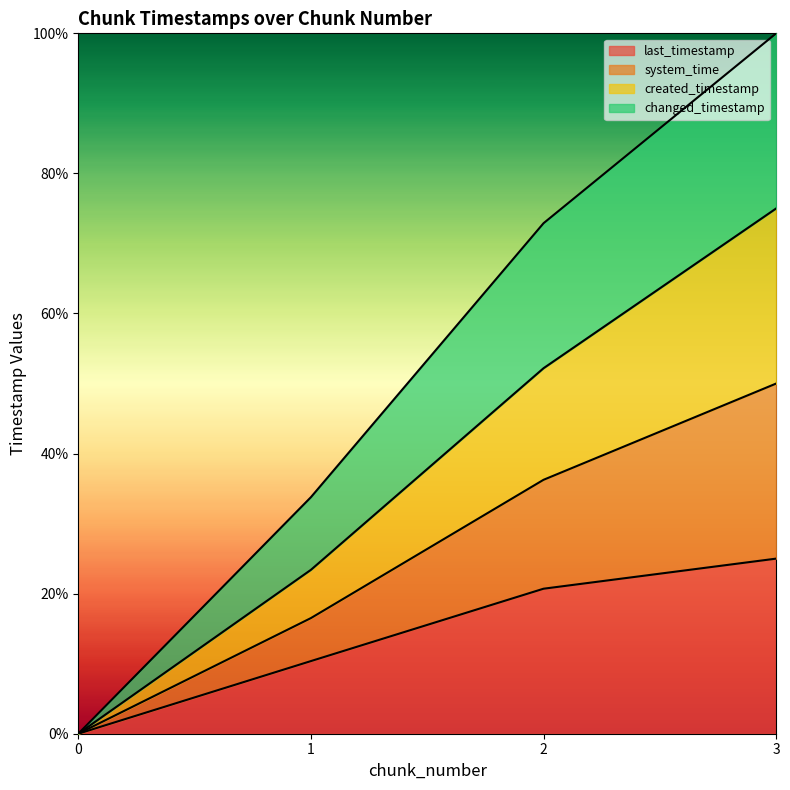

True or false: created_timestamp has a value of -18.9 at 0.

False